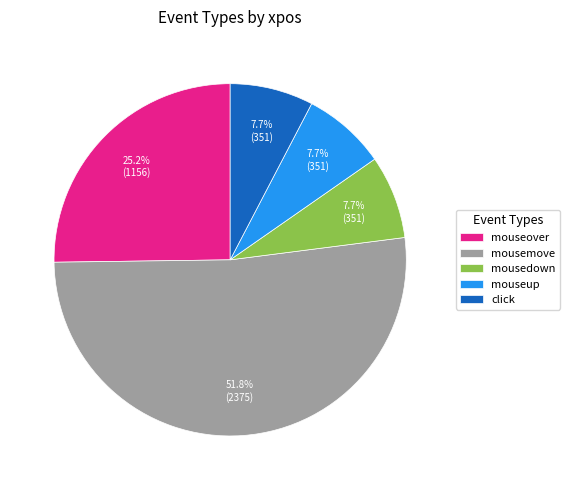

Count the number of slices in the pie.

5